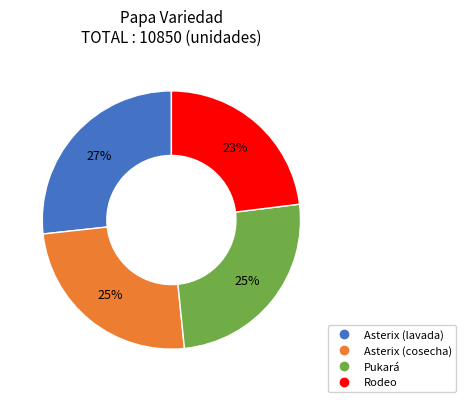

Which has a higher value, Asterix (cosecha) or Rodeo?

Asterix (cosecha)